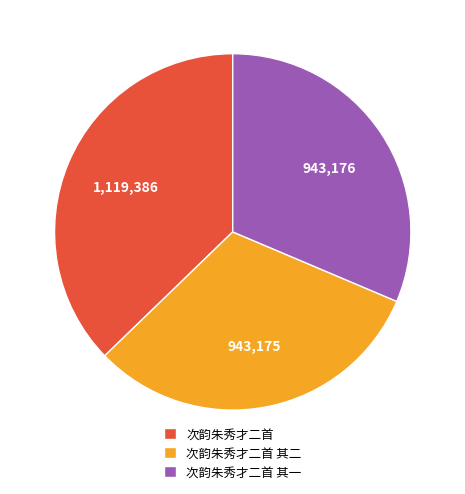

Does any single category account for the majority?

No